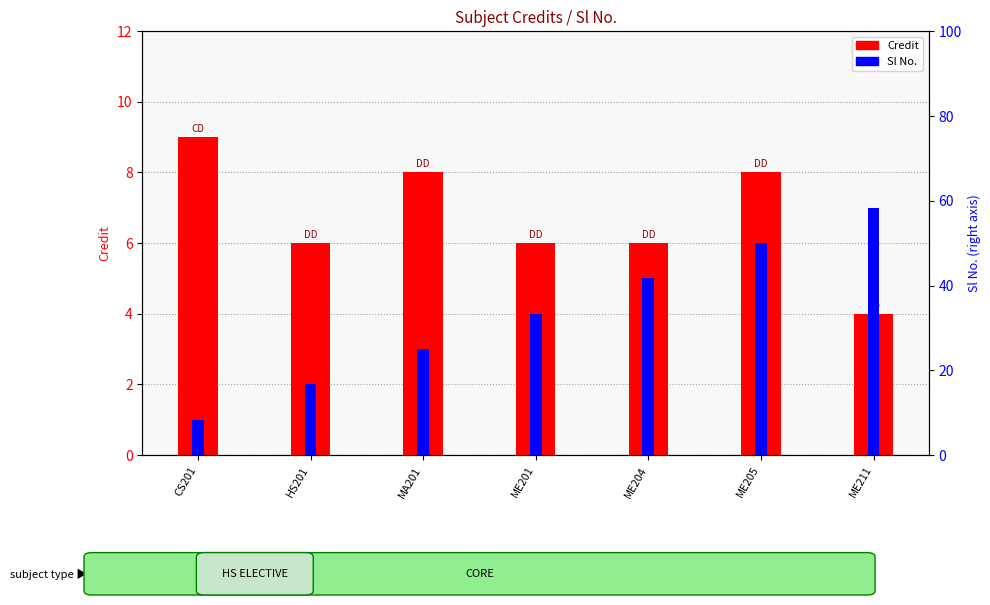

What is the difference between the highest and lowest values at CS201?

8